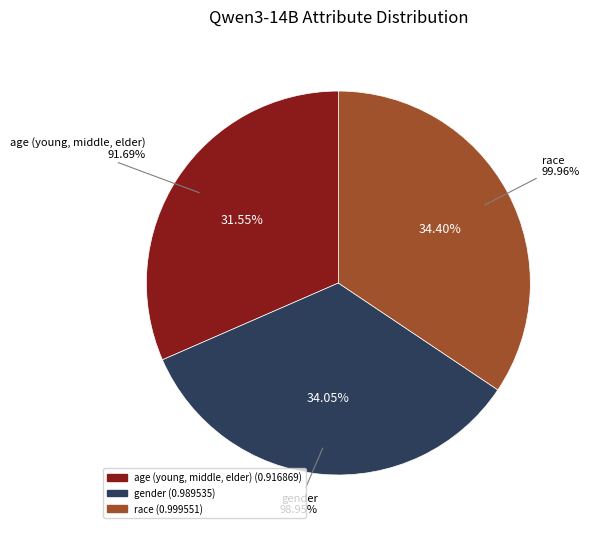

What percentage is the gender slice, to the nearest percent?

34%